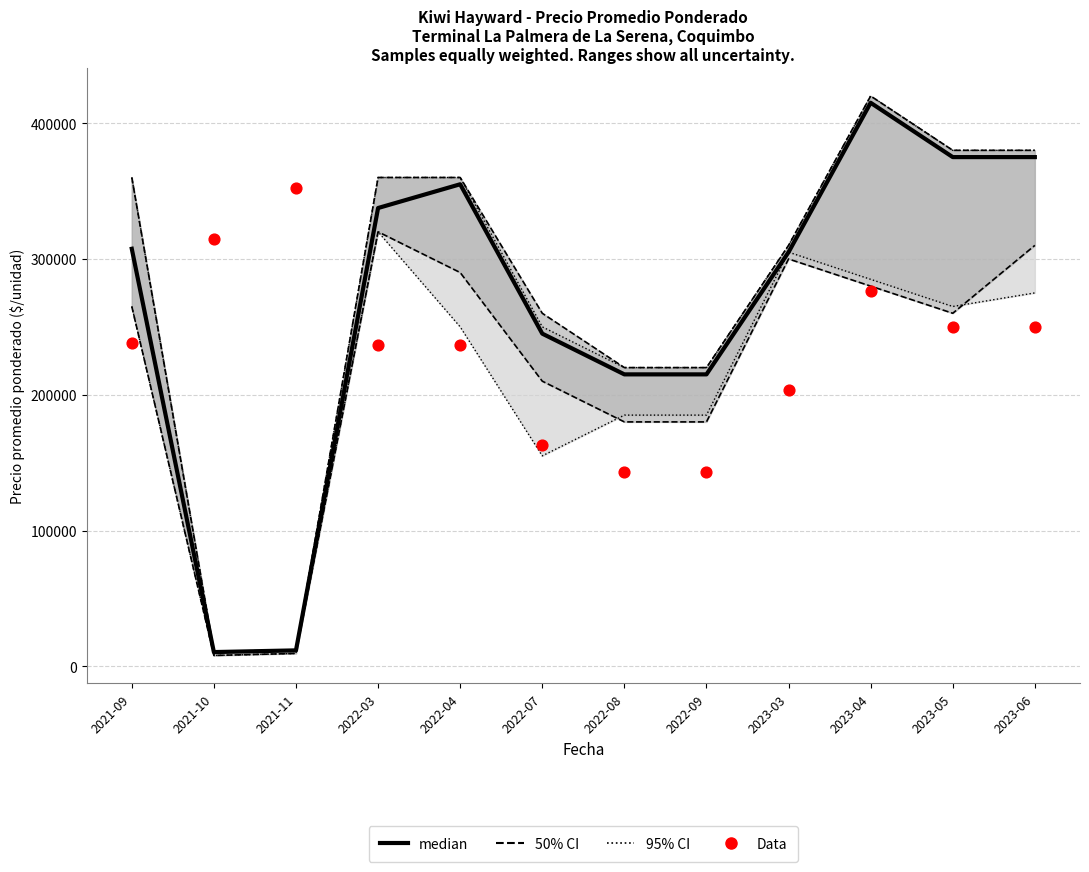

What is the total value across all series at 2023-04?

691600